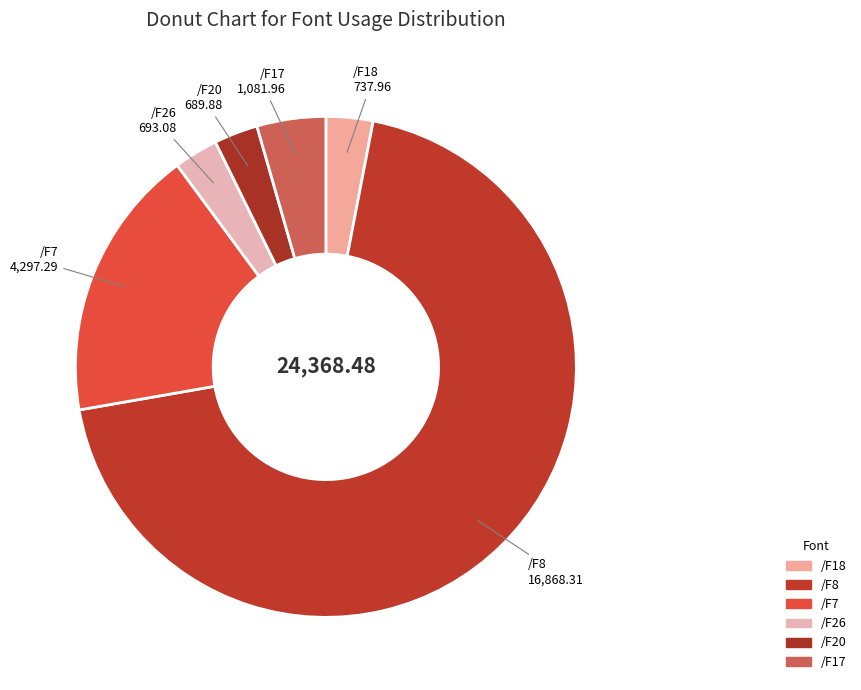

How many segments does this pie chart have?

6